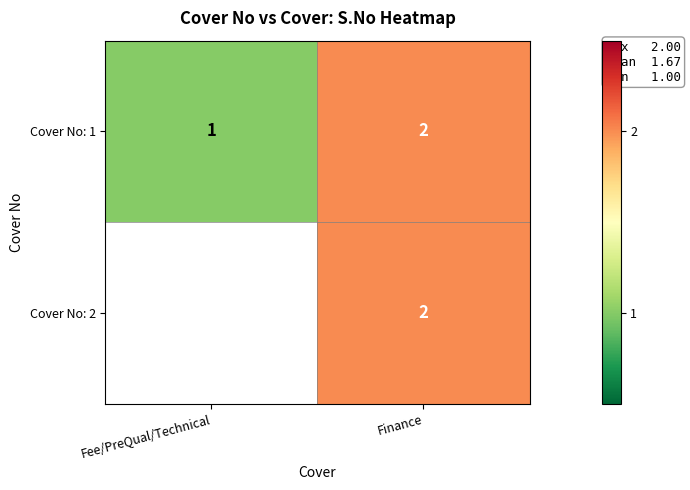

How many data points does each series have?

2